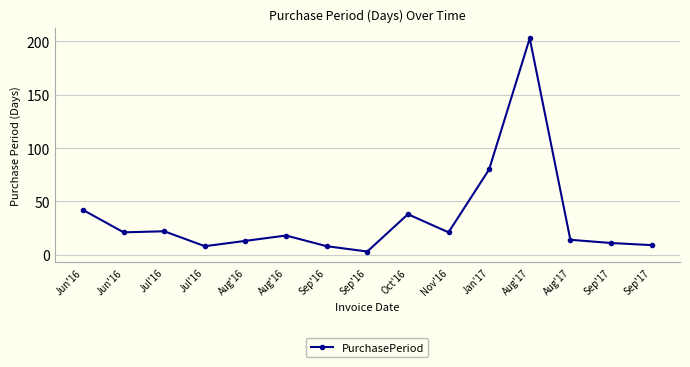

List the labels in order of value, largest first.

Aug'17, Jan'17, Jun'16, Oct'16, Jul'16, Jun'16, Nov'16, Aug'16, Aug'17, Aug'16, Sep'17, Sep'17, Jul'16, Sep'16, Sep'16